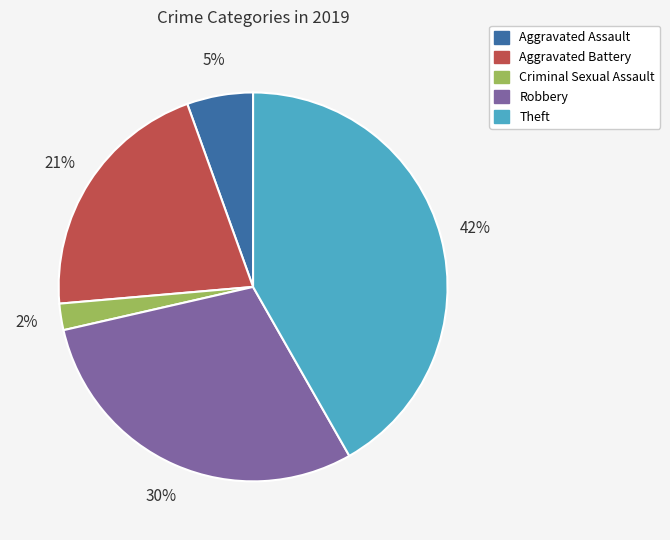

To the nearest percent, what portion does Robbery represent?

30%